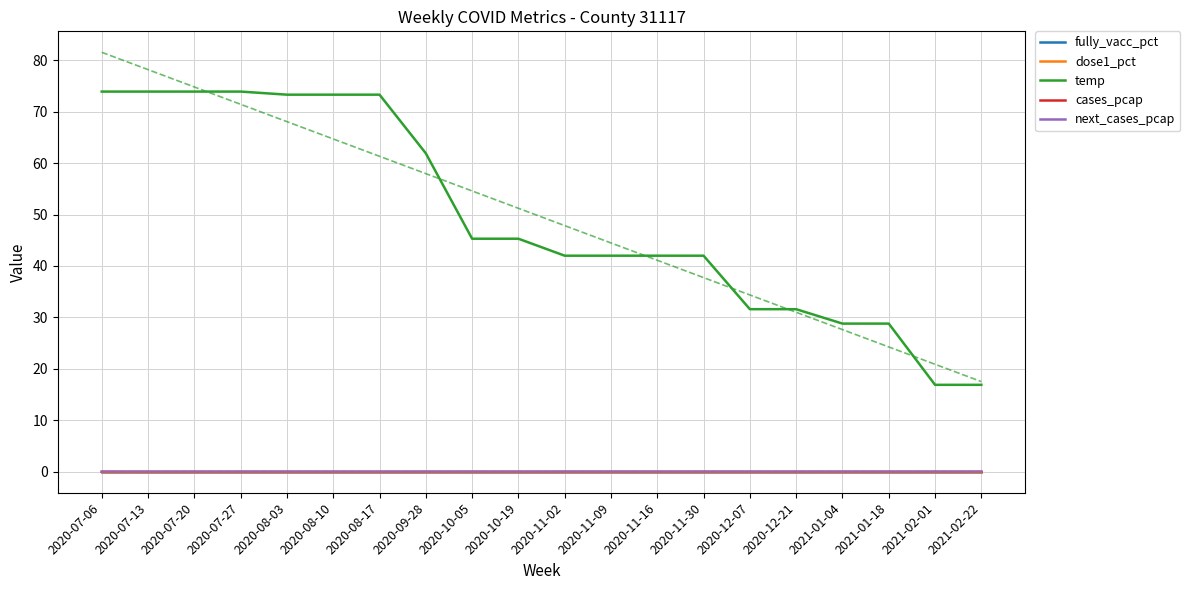

Reading left to right, extract all data points from this chart.

fully_vacc_pct: 2020-07-06=0.0	2020-07-13=0.0	2020-07-20=0.0	2020-07-27=0.0	2020-08-03=0.0	2020-08-10=0.0	2020-08-17=0.0	2020-09-28=0.0	2020-10-05=0.0	2020-10-19=0.0	2020-11-02=0.0	2020-11-09=0.0	2020-11-16=0.0	2020-11-30=0.0	2020-12-07=0.0	2020-12-21=0.0	2021-01-04=0.0	2021-01-18=0.0	2021-02-01=0.0	2021-02-22=0.0
dose1_pct: 2020-07-06=0.0	2020-07-13=0.0	2020-07-20=0.0	2020-07-27=0.0	2020-08-03=0.0	2020-08-10=0.0	2020-08-17=0.0	2020-09-28=0.0	2020-10-05=0.0	2020-10-19=0.0	2020-11-02=0.0	2020-11-09=0.0	2020-11-16=0.0	2020-11-30=0.0	2020-12-07=0.0	2020-12-21=0.0	2021-01-04=0.0	2021-01-18=0.0	2021-02-01=0.0	2021-02-22=0.0
temp: 2020-07-06=73.9	2020-07-13=73.9	2020-07-20=73.9	2020-07-27=73.9	2020-08-03=73.3	2020-08-10=73.3	2020-08-17=73.3	2020-09-28=61.9	2020-10-05=45.3	2020-10-19=45.3	2020-11-02=42.0	2020-11-09=42.0	2020-11-16=42.0	2020-11-30=42.0	2020-12-07=31.6	2020-12-21=31.6	2021-01-04=28.8	2021-01-18=28.8	2021-02-01=16.9	2021-02-22=16.9
cases_pcap: 2020-07-06=0.0	2020-07-13=0.0	2020-07-20=0.0	2020-07-27=0.0	2020-08-03=0.0	2020-08-10=0.0	2020-08-17=0.0	2020-09-28=0.0	2020-10-05=0.0	2020-10-19=0.0	2020-11-02=0.0	2020-11-09=0.0	2020-11-16=0.0	2020-11-30=0.0	2020-12-07=0.0	2020-12-21=0.0	2021-01-04=0.0	2021-01-18=0.0	2021-02-01=0.0	2021-02-22=0.0
next_cases_pcap: 2020-07-06=0.0	2020-07-13=0.0	2020-07-20=0.0	2020-07-27=0.0	2020-08-03=0.0	2020-08-10=0.0	2020-08-17=0.0	2020-09-28=0.0	2020-10-05=0.0	2020-10-19=0.0	2020-11-02=0.0	2020-11-09=0.0	2020-11-16=0.0	2020-11-30=0.0	2020-12-07=0.0	2020-12-21=0.0	2021-01-04=0.0	2021-01-18=0.0	2021-02-01=0.0	2021-02-22=0.0